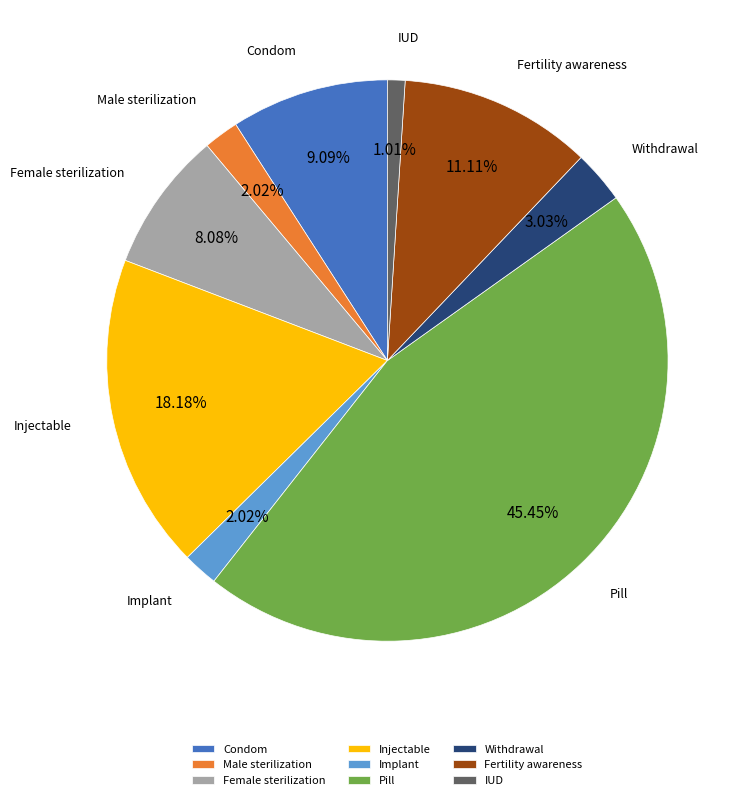

The Condom slice represents 9% of the pie. True or false?

True